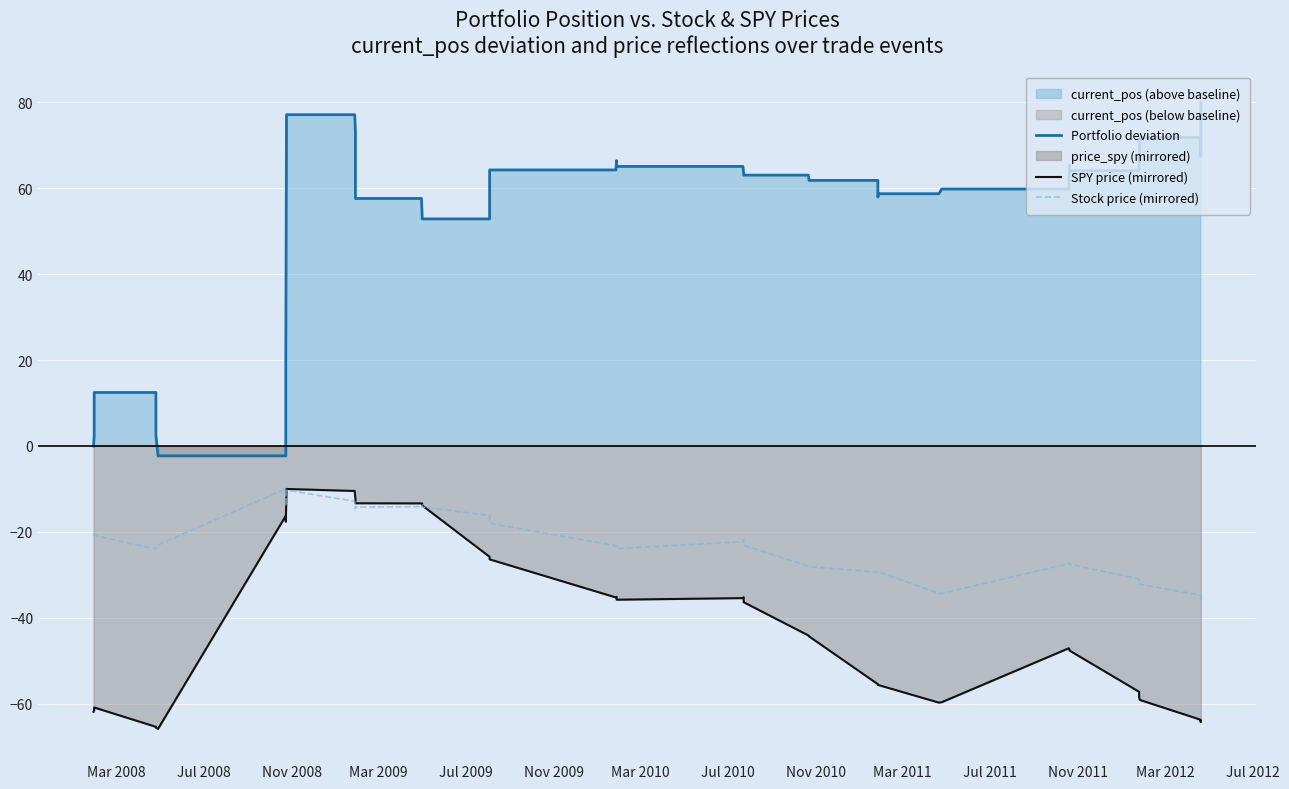

Reading left to right, transcribe all the data shown in this chart.

Portfolio deviation: 0.0	2.3	12.4	12.4	2.5	-2.3	-2.3	20.3	77.1	77.1	73.1	57.6	57.6	53.6	52.8	52.8	64.2	64.2	66.4	65.0	65.0	63.4	63.0	63.0	62.1	61.8	61.8	57.9	58.7	58.7	59.8	59.8	65.4	64.1	64.1	66.0	71.8	71.8	67.4	79.8
SPY price (mirrored): -61.8	-61.5	-60.8	-65.3	-65.5	-65.8	-16.2	-17.6	-10.0	-10.5	-12.3	-13.3	-13.4	-13.4	-13.8	-25.8	-26.4	-35.2	-35.1	-35.8	-35.4	-35.2	-36.3	-44.1	-44.2	-44.3	-55.4	-55.6	-55.6	-59.7	-59.6	-47.1	-47.4	-47.6	-57.2	-58.5	-59.1	-63.7	-64.3	-63.9
Stock price (mirrored): -20.6	-20.5	-20.8	-24.0	-23.2	-23.0	-10.0	-14.0	-10.3	-12.9	-14.6	-14.2	-14.1	-13.7	-14.2	-16.2	-18.0	-23.2	-23.3	-23.9	-22.3	-21.9	-23.1	-28.0	-28.1	-28.1	-29.4	-29.2	-29.3	-34.3	-34.3	-27.4	-27.1	-27.5	-30.9	-32.1	-32.2	-34.7	-34.9	-35.7